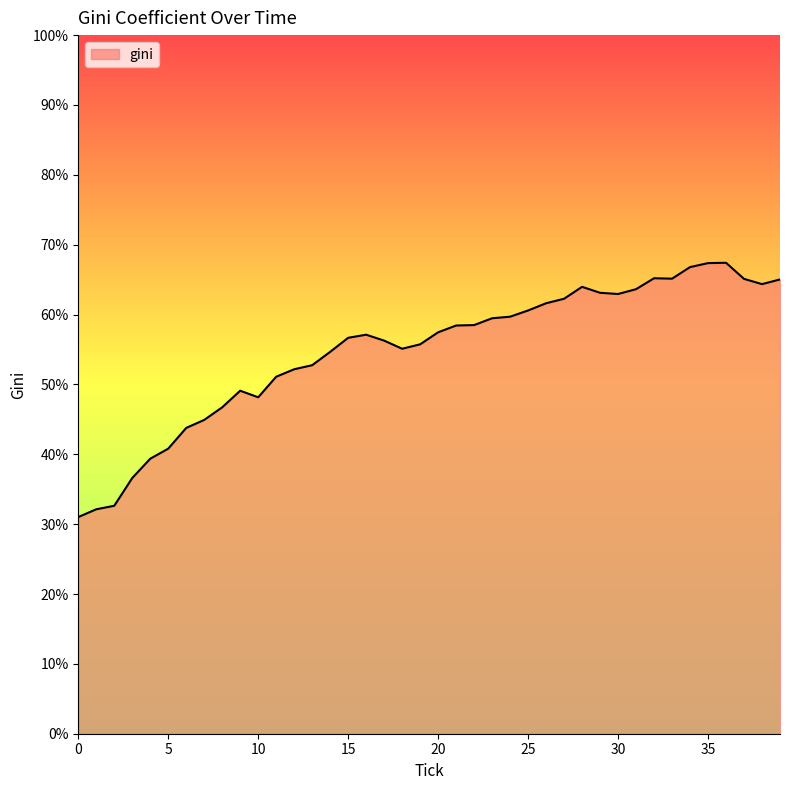

What is the difference between the maximum and second lowest values?

35.3